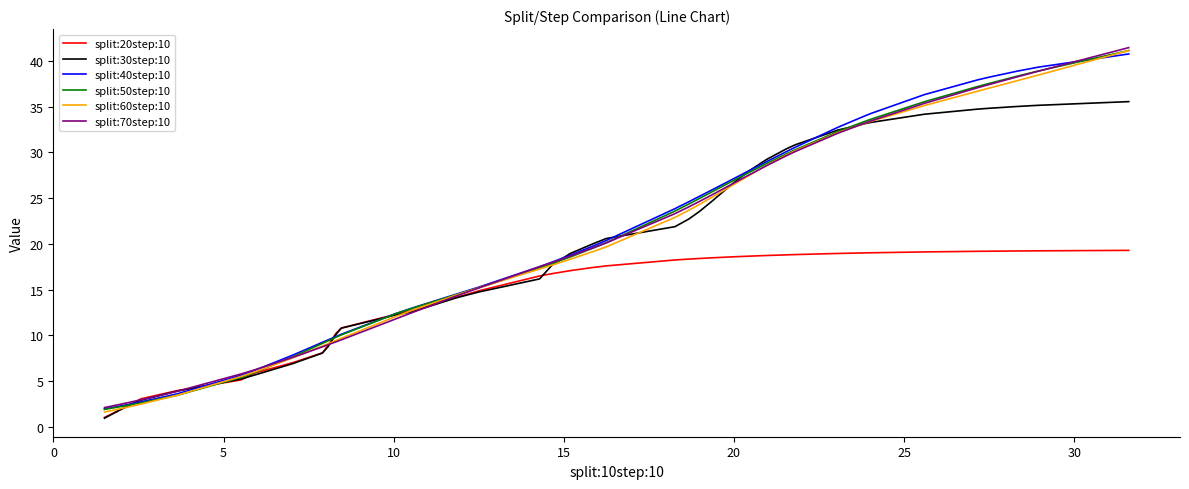

How many values in the split:50step:10 series are below 20?

20